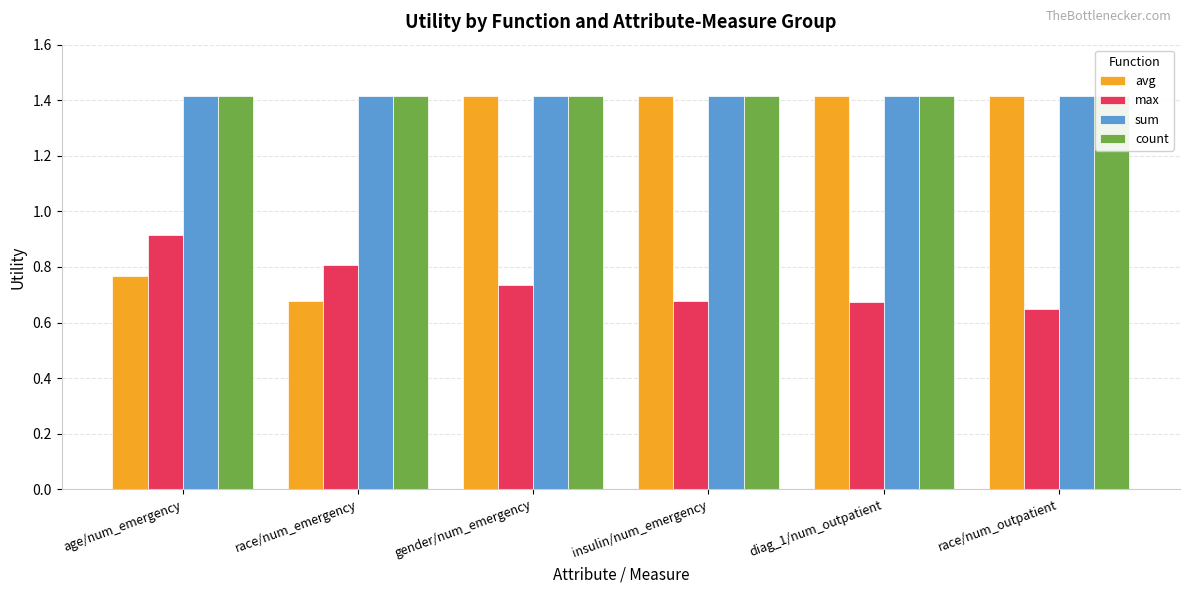

Rank the series by their maximum value, from highest to lowest.

avg, sum, count, max